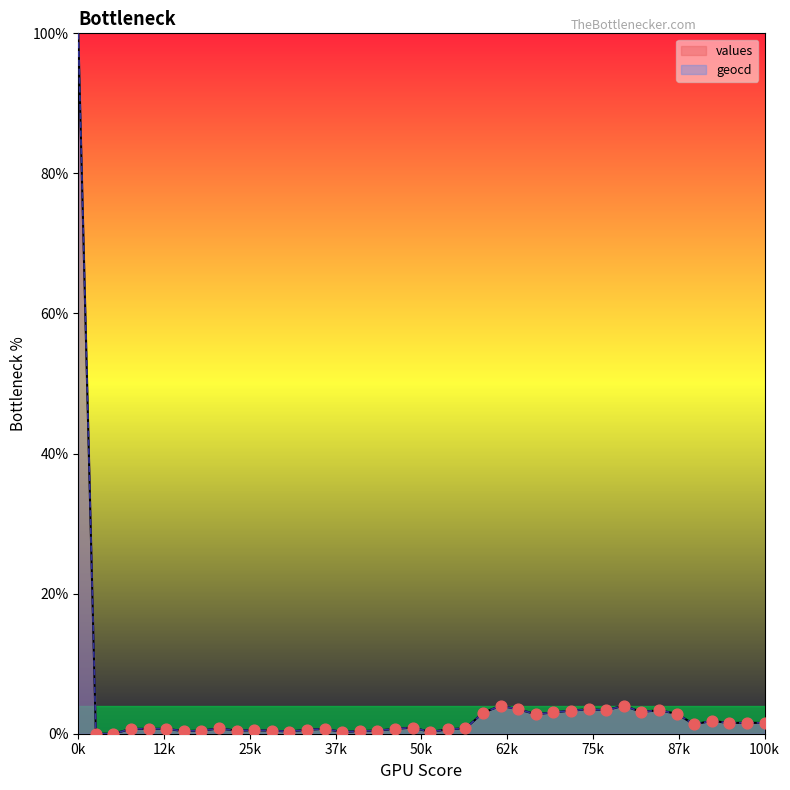

What is the total value across all series at 11?

0.9